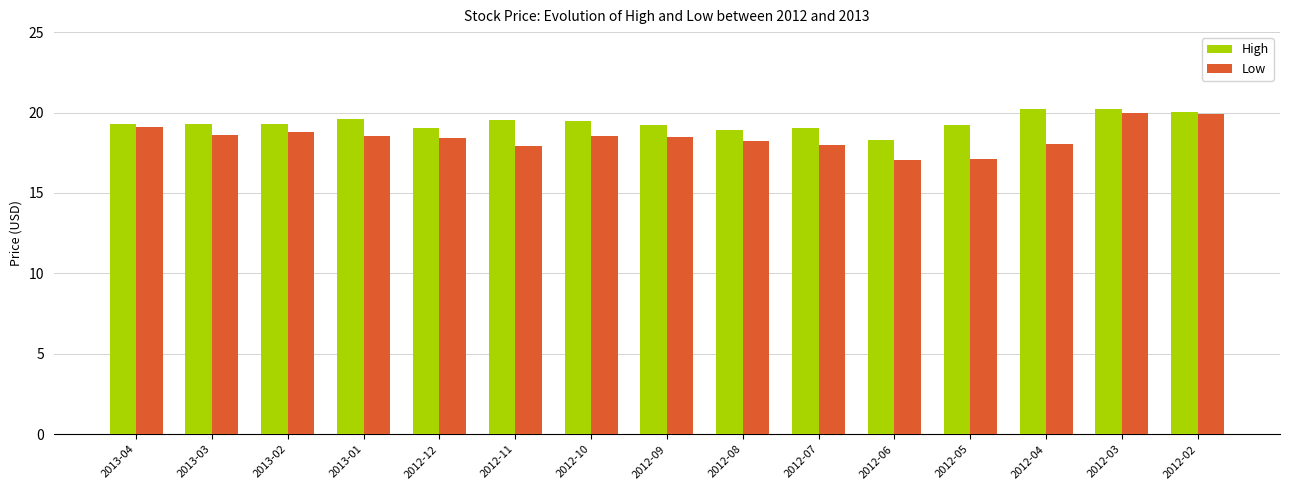

Rank the series at 2012-11 from lowest to highest value.

Low, High